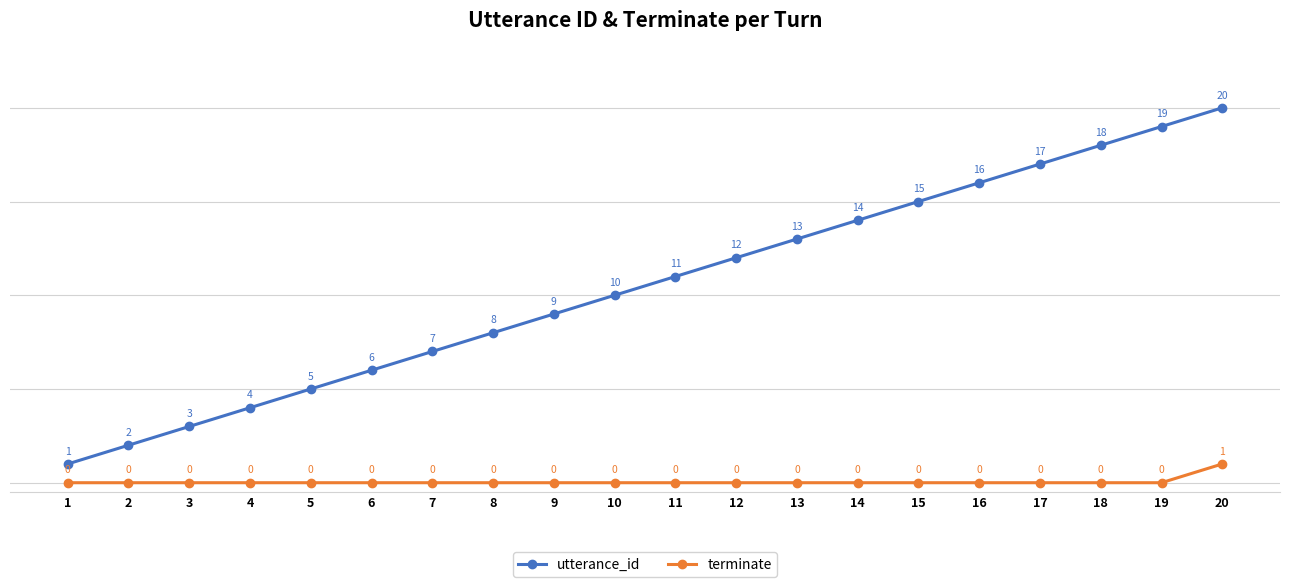

True or false: terminate has more than 1 points higher than both neighbors.

False